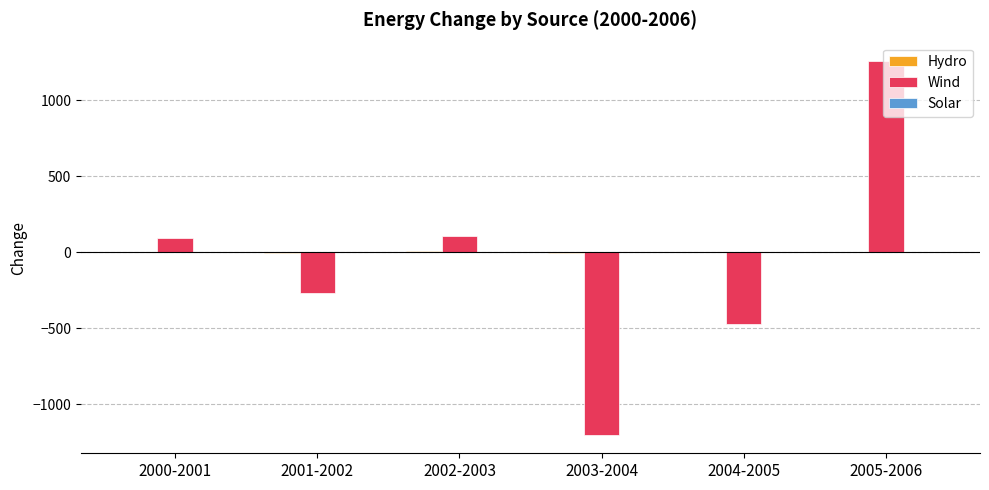

At which label does Wind reach its peak?

2005-2006